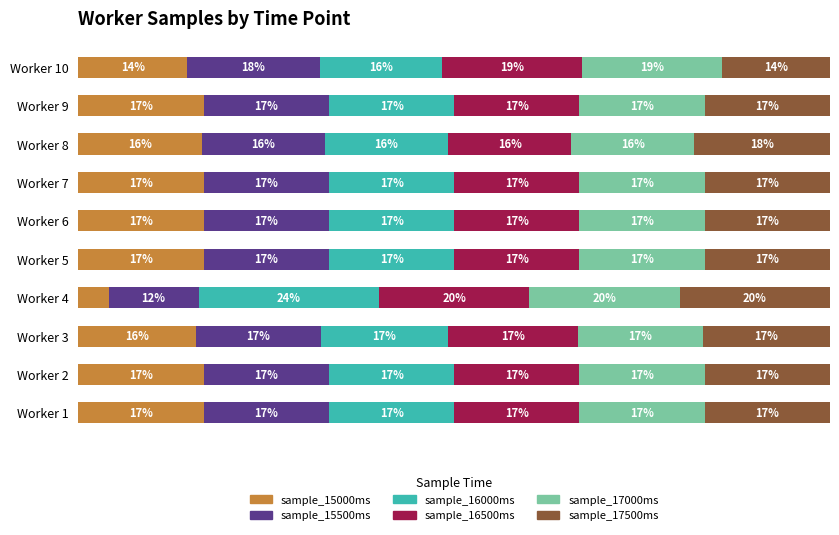

At which label does sample_15000ms reach its minimum?

Worker 4